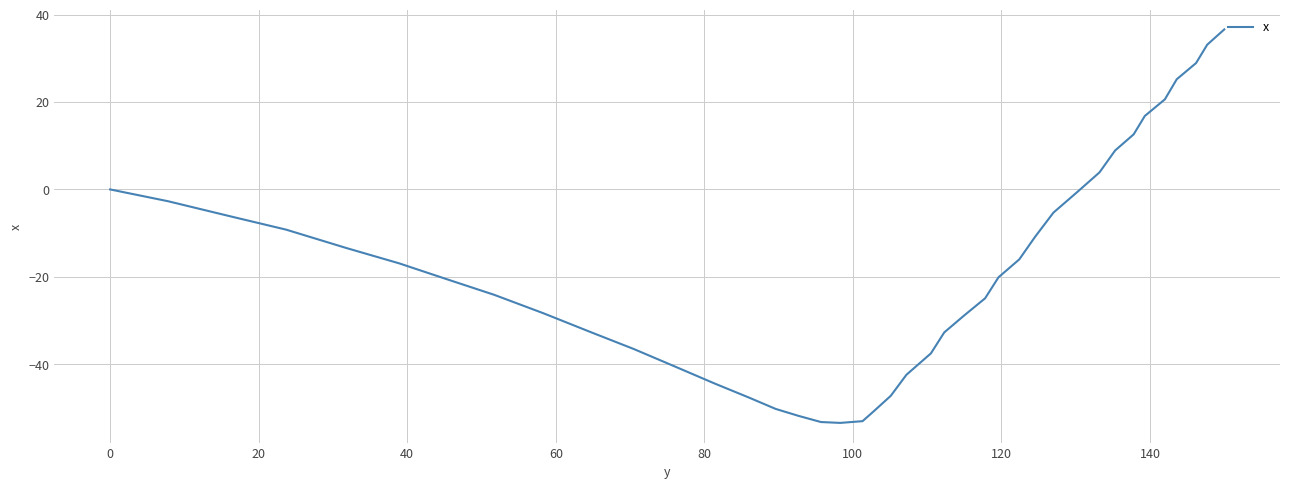

Count the number of data series in this chart.

1